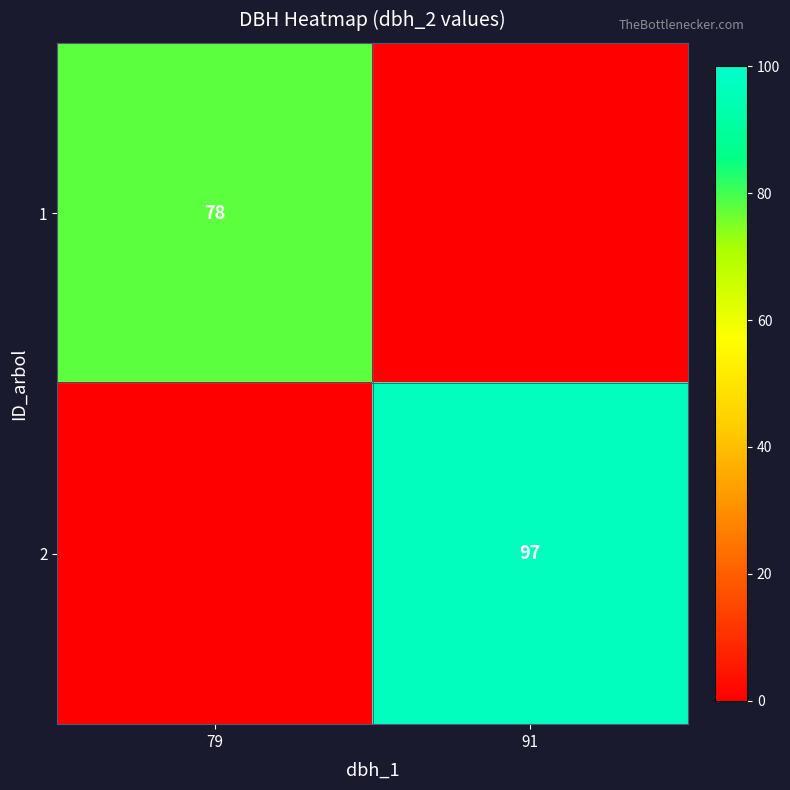

What is the greatest value displayed?

97